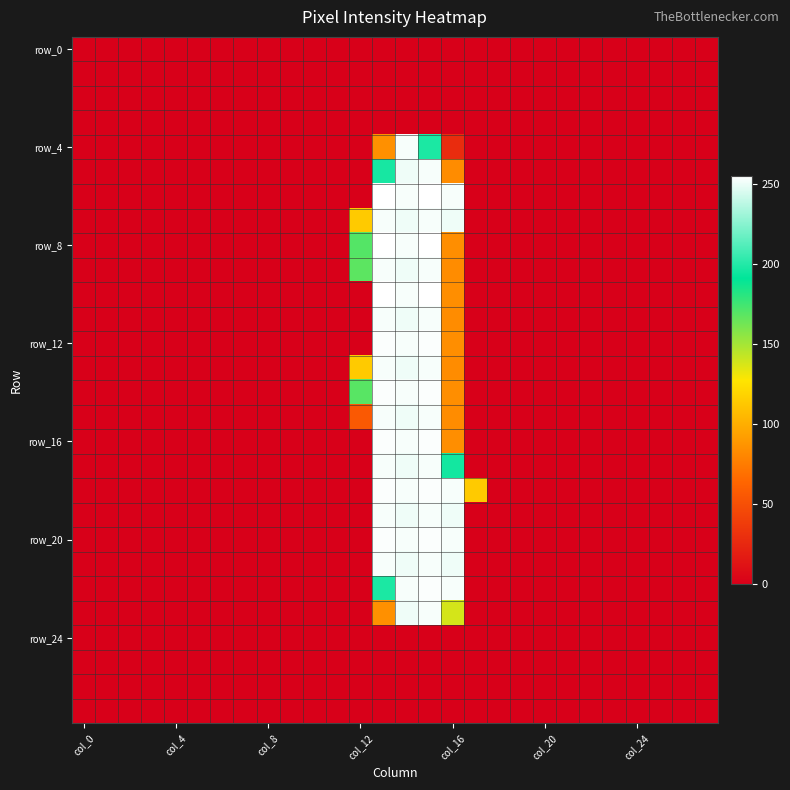

How many categories are shown in the chart?

28